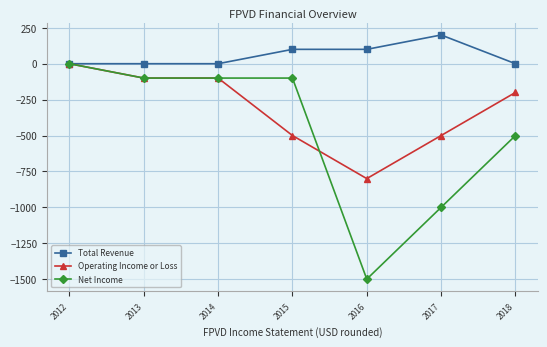

At which label does Net Income first exceed -100?

2012